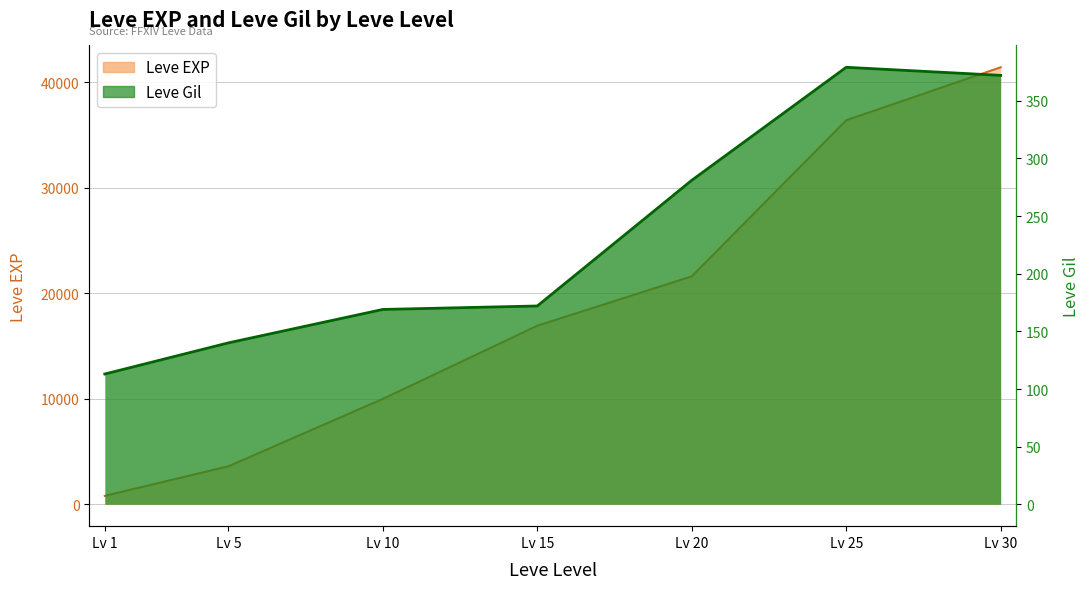

True or false: Leve Gil and Leve EXP cross at least once.

False